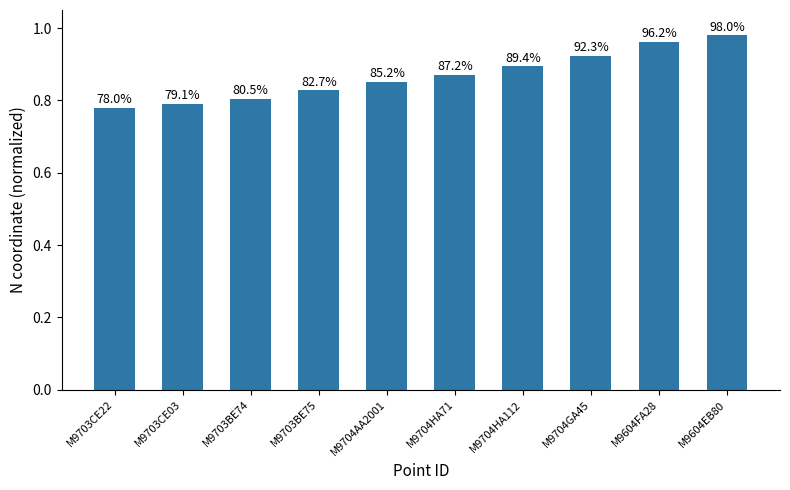

What is the label of the 4th bar from the right?

M9704HA112